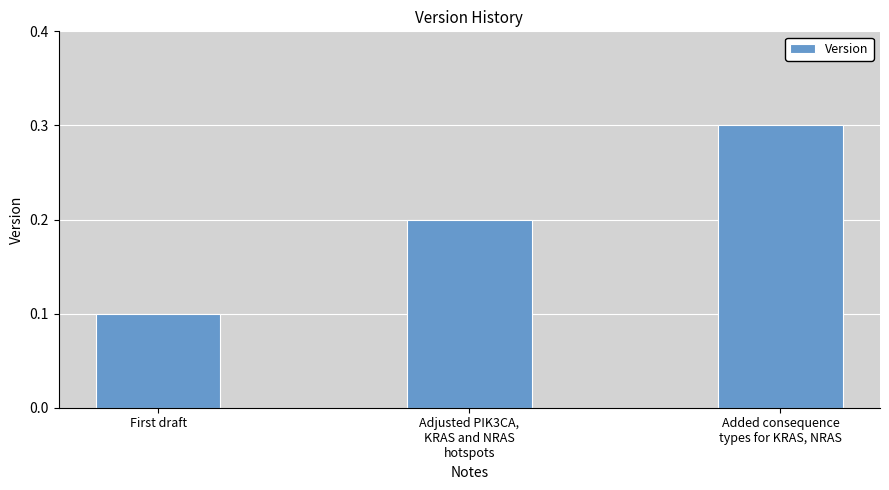

What is the change in value from First draft to Adjusted PIK3CA,
KRAS and NRAS
hotspots?

+0.1